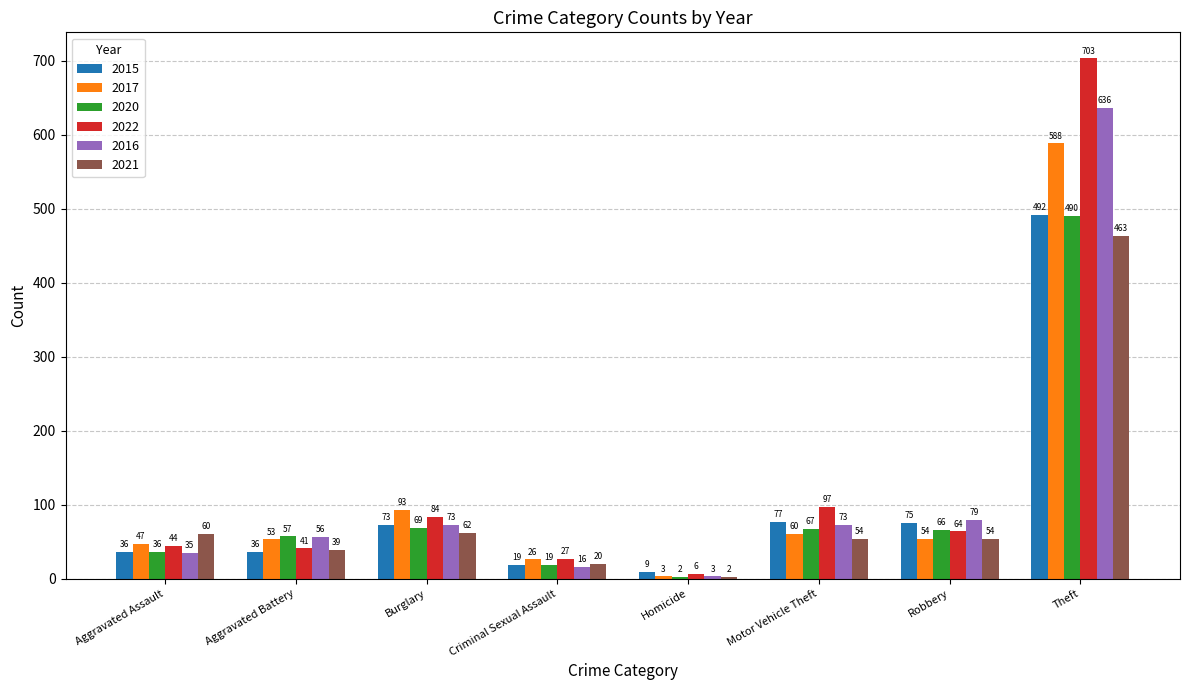

What value does the 2021 series have at Robbery, to the nearest 5?

55